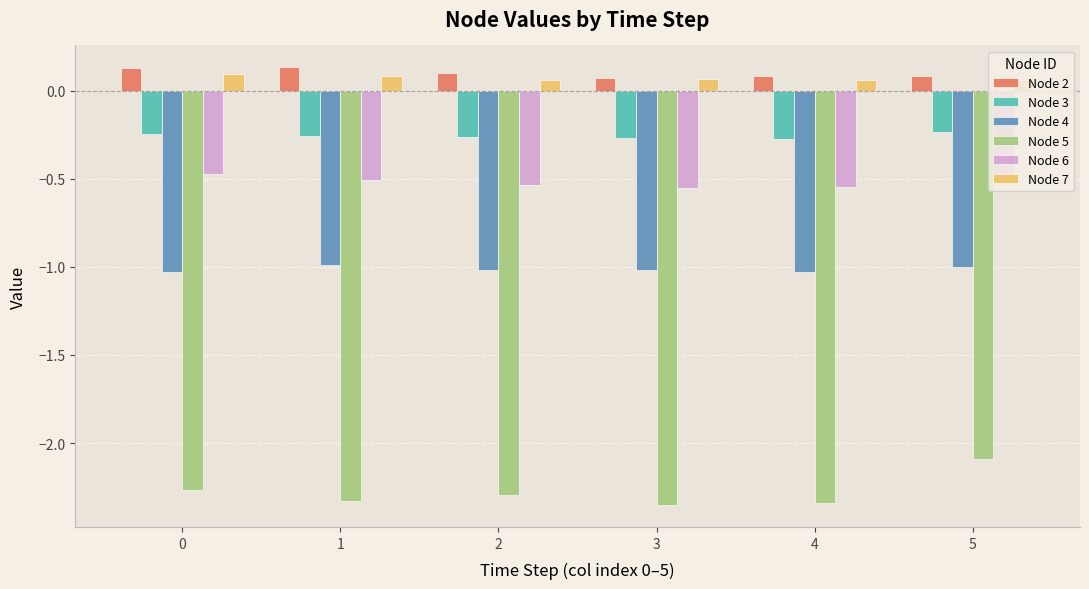

What is the difference between the highest and lowest values at 2?

2.4